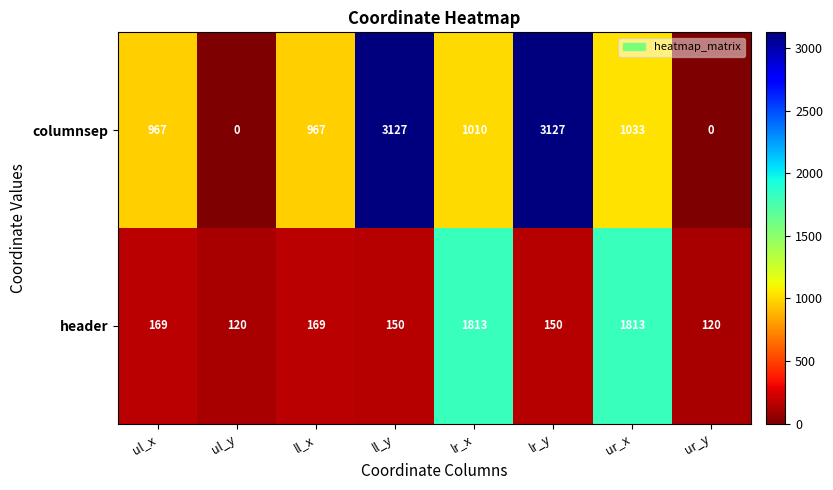

Where does the columnsep series first go above 1010?

ll_y